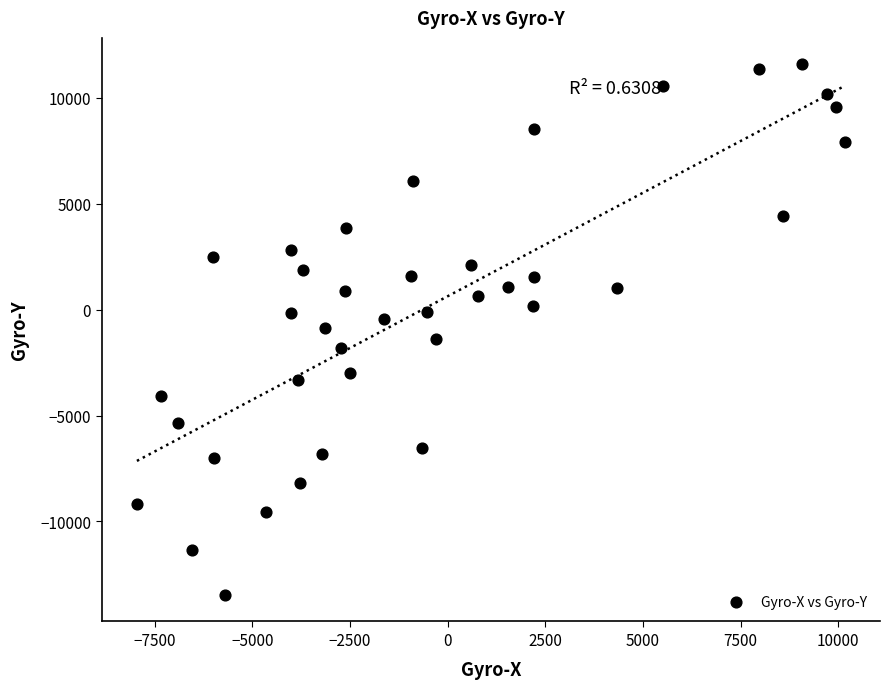

What is the range of Y values (max minus min)?

25036